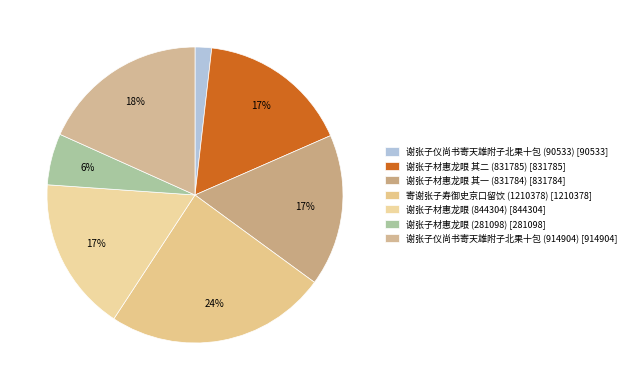

How many segments does this pie chart have?

7